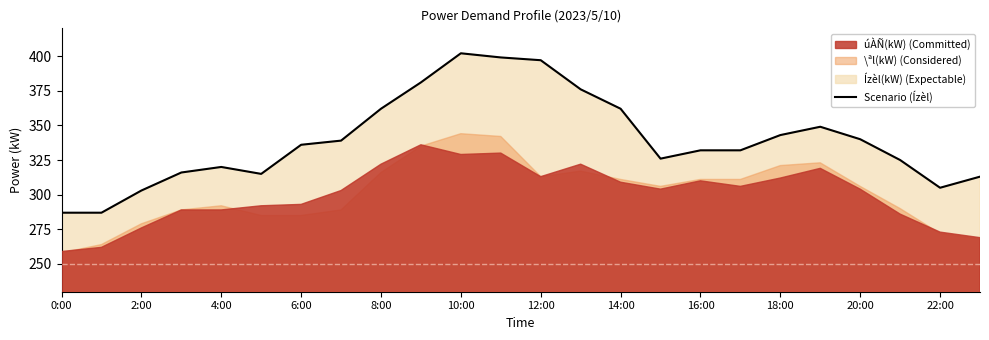

How many data points are less than 336?

12